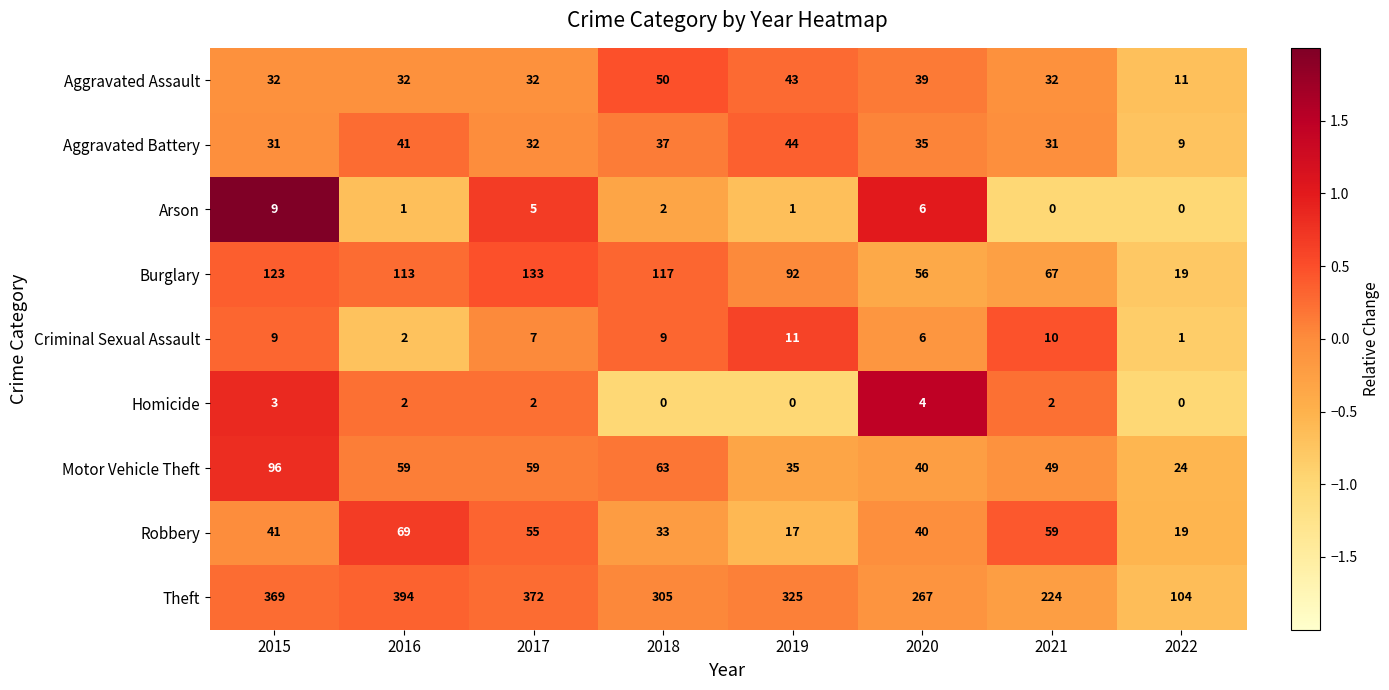

What is the difference between the highest and lowest values at 2017?

370